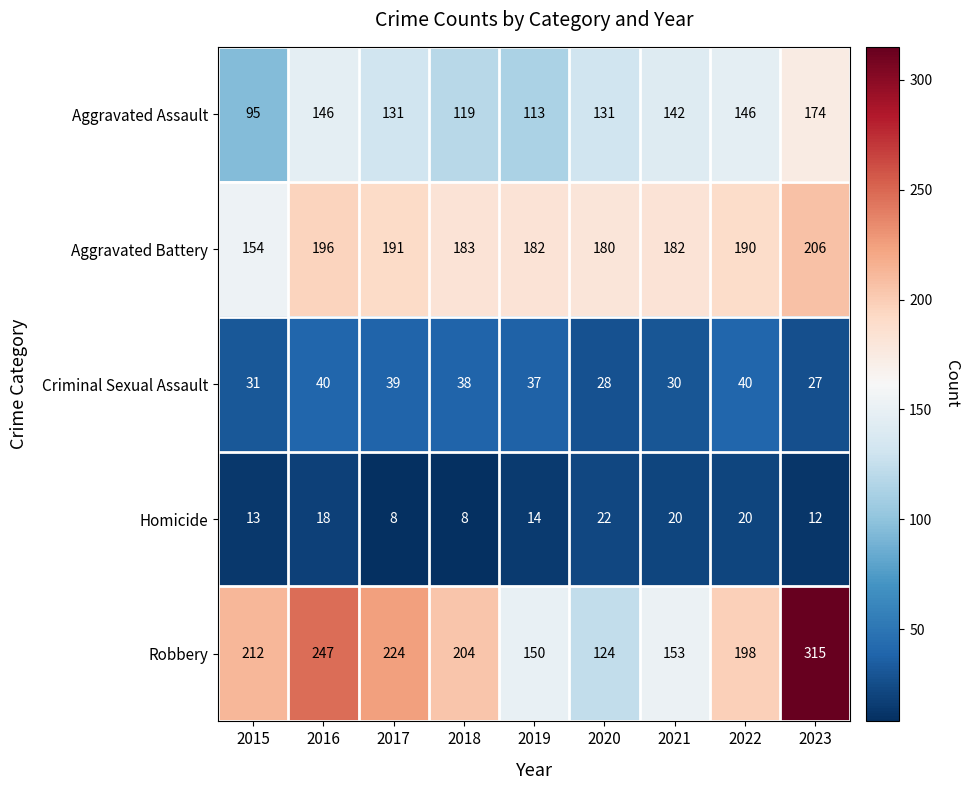

The Aggravated Battery series shows 325 at 2023. True or false?

False